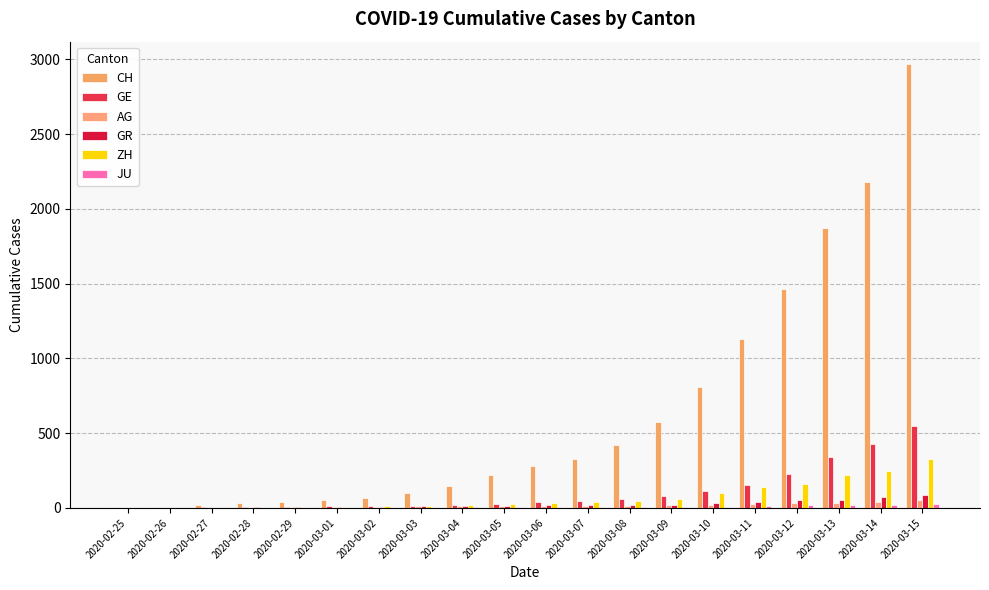

Count the number of categories in the chart.

20